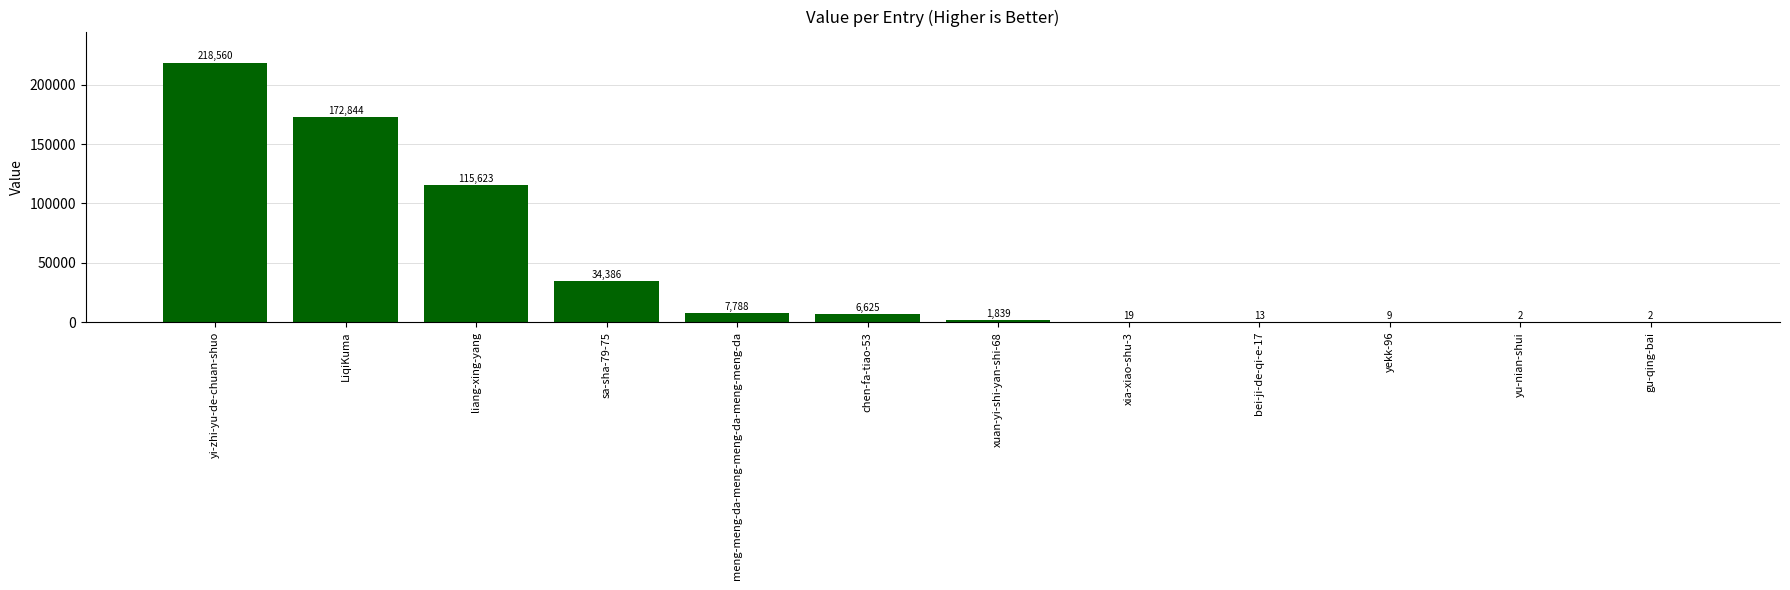

At which category does the chart reach its peak across all series?

yi-zhi-yu-de-chuan-shuo